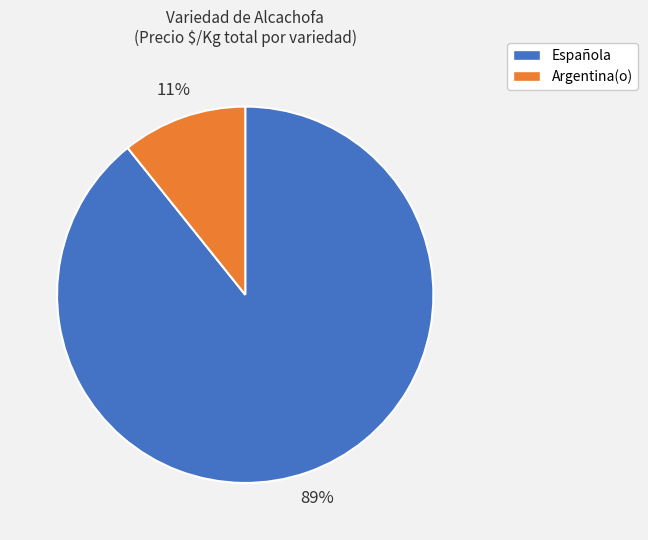

Is the sum of Española and Argentina(o) greater than half?

Yes